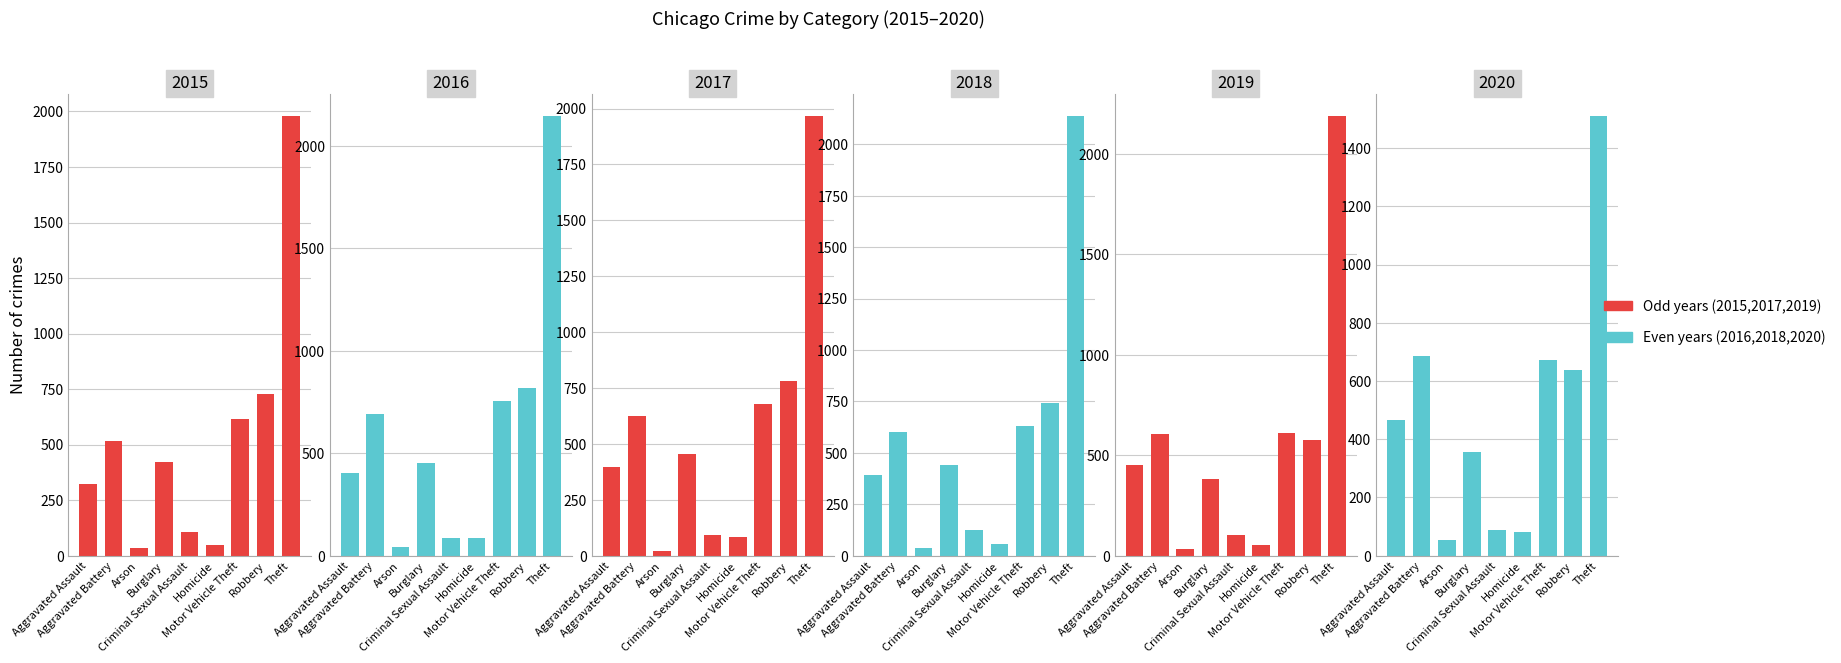

Is the value of 2018 at Motor Vehicle Theft greater than the value of 2019 at Burglary?

Yes